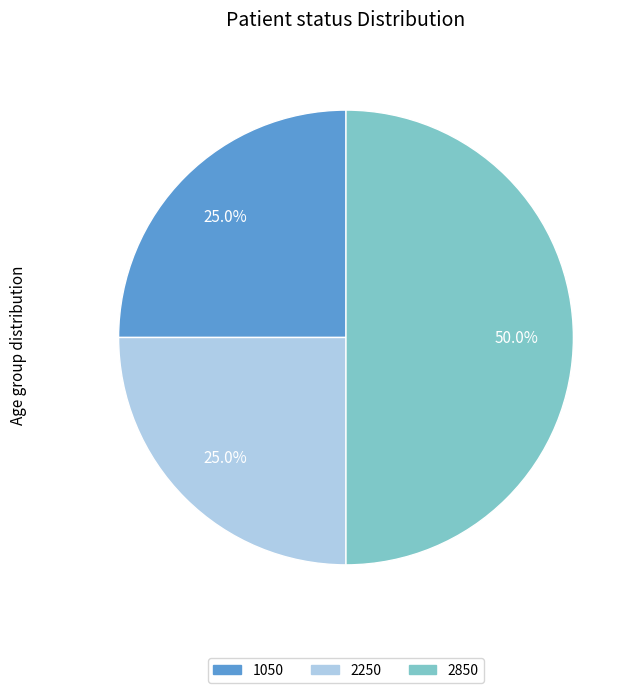

How many segments does this pie chart have?

3